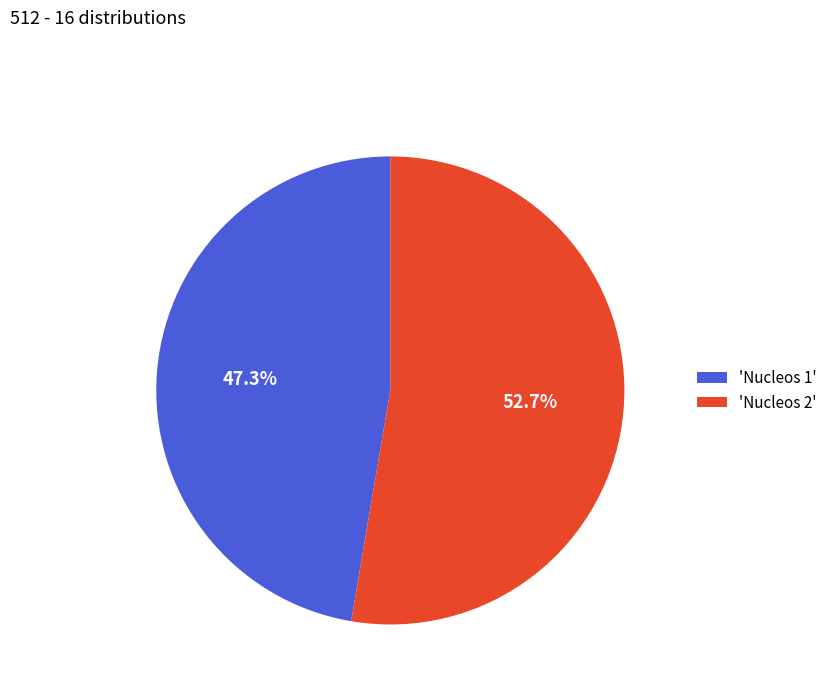

Does any single category account for the majority?

Yes